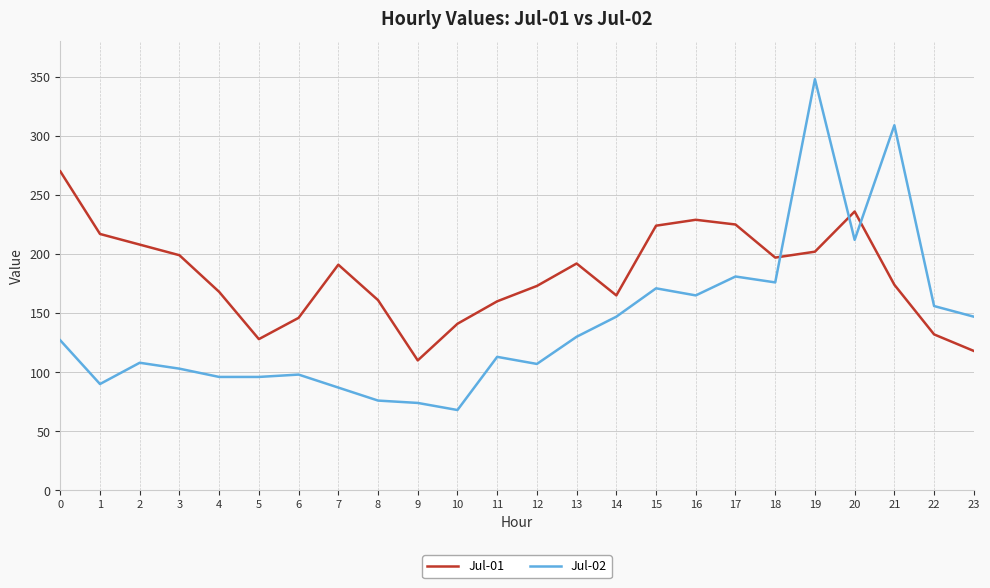

True or false: Jul-01 and Jul-02 intersect in this chart.

True